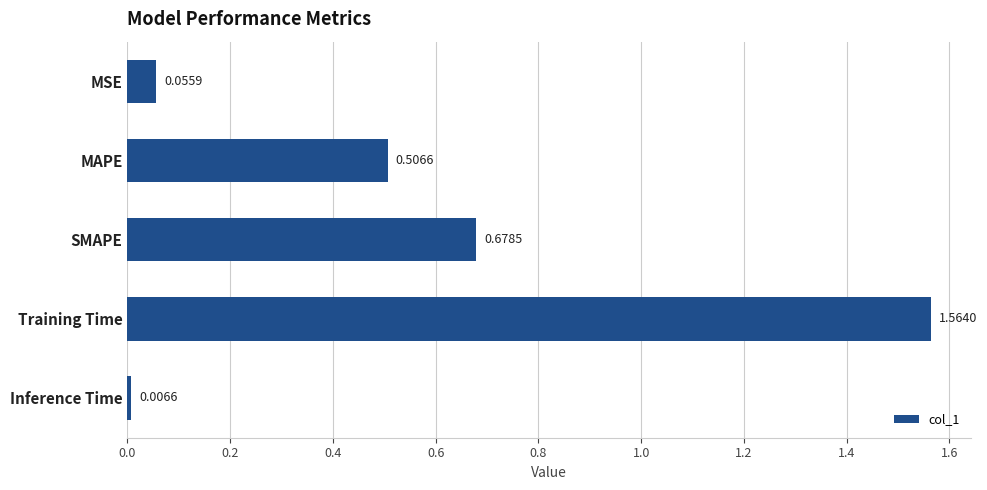

Which label corresponds to the smallest value in the chart?

Inference Time